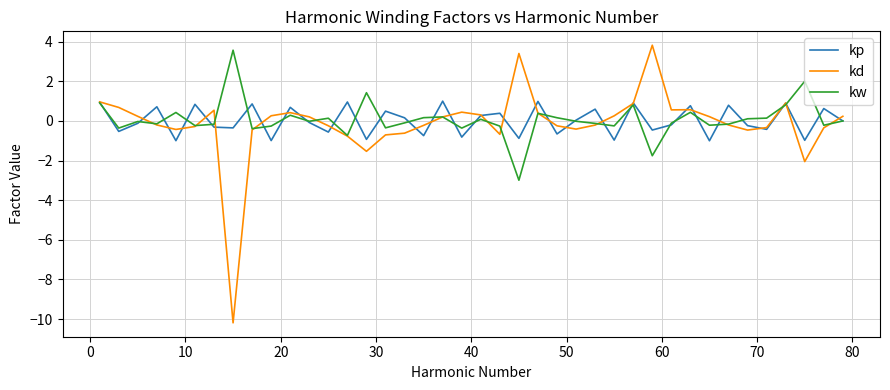

Which series has the largest range (max minus min)?

kd